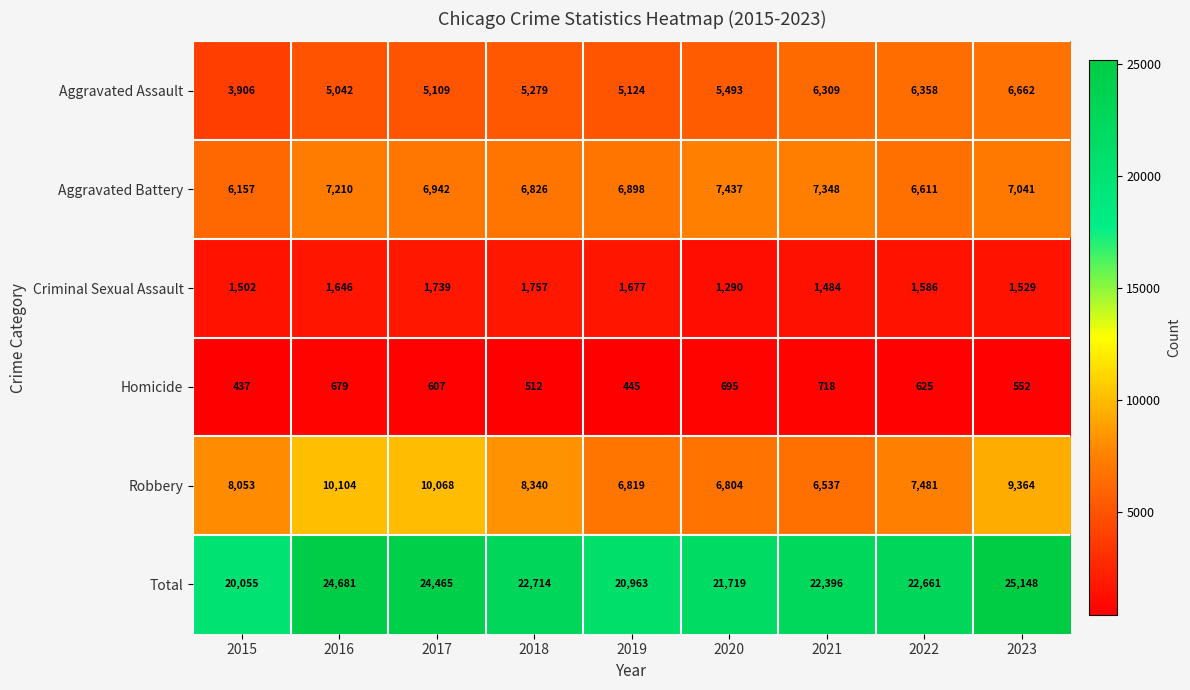

What is the difference between the Aggravated Assault values at 2018 and 2016?

237